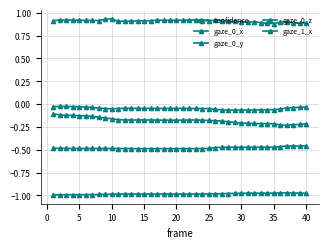

List the series in order of their peak value, lowest first.

gaze_0_z, gaze_1_x, gaze_0_x, gaze_0_y, confidence